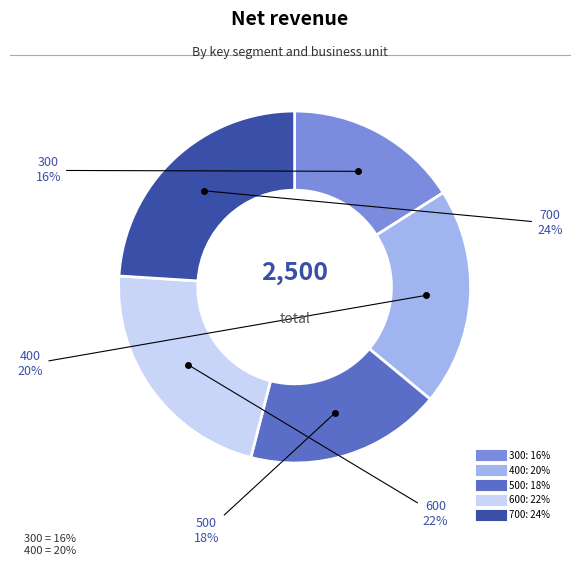

Does 300 represent more than half of the total?

No